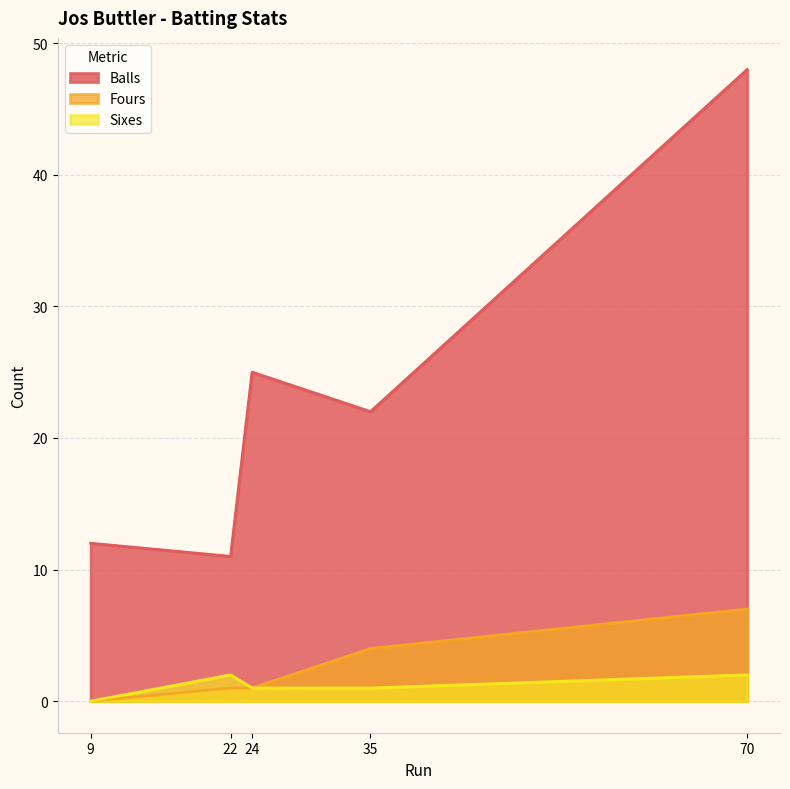

At which label is Balls closest to 29?

24